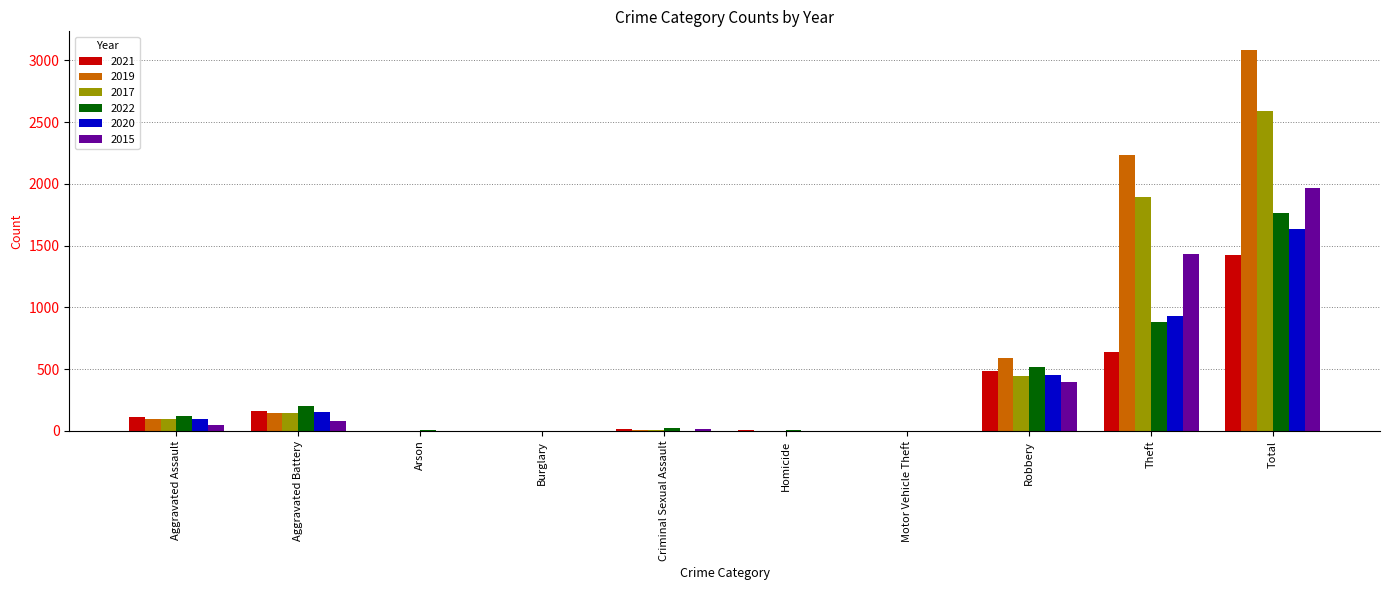

Are the bars grouped side by side (vs. stacked)?

Yes